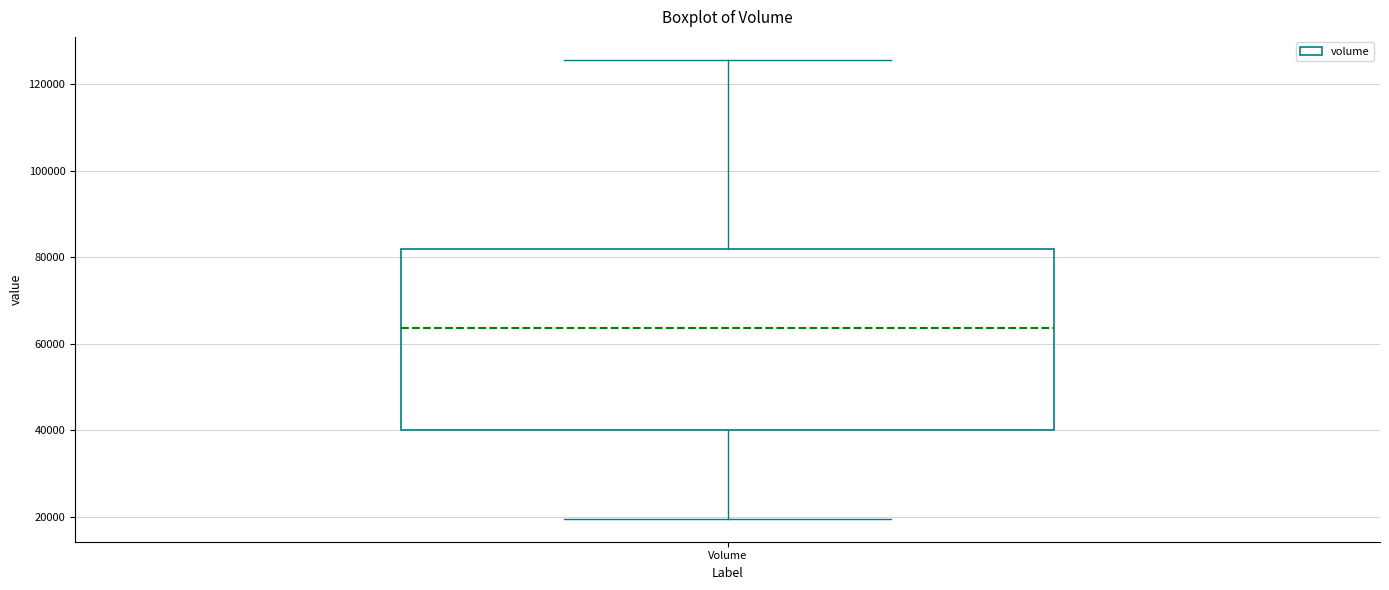

Transcribe this box plot: give where the median line is, the range the box spans, and where the two whiskers end, as read against the y-axis. The values are not printed on the chart, so give them approximately, as read against the axis.

median 64000, box 40000 to 82000, whiskers 20000 to 126000